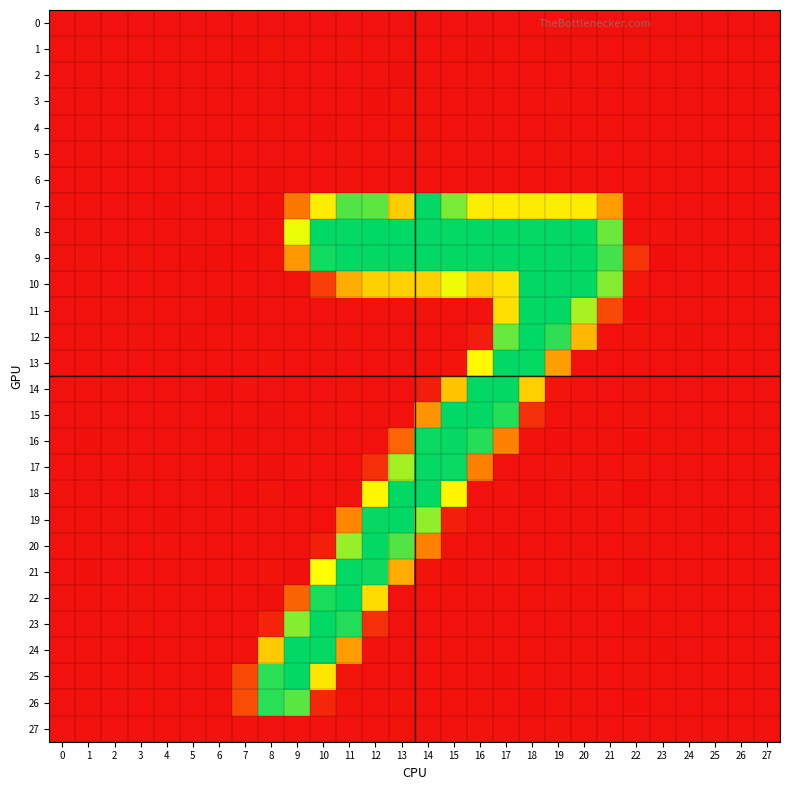

Count the number of categories in the chart.

28